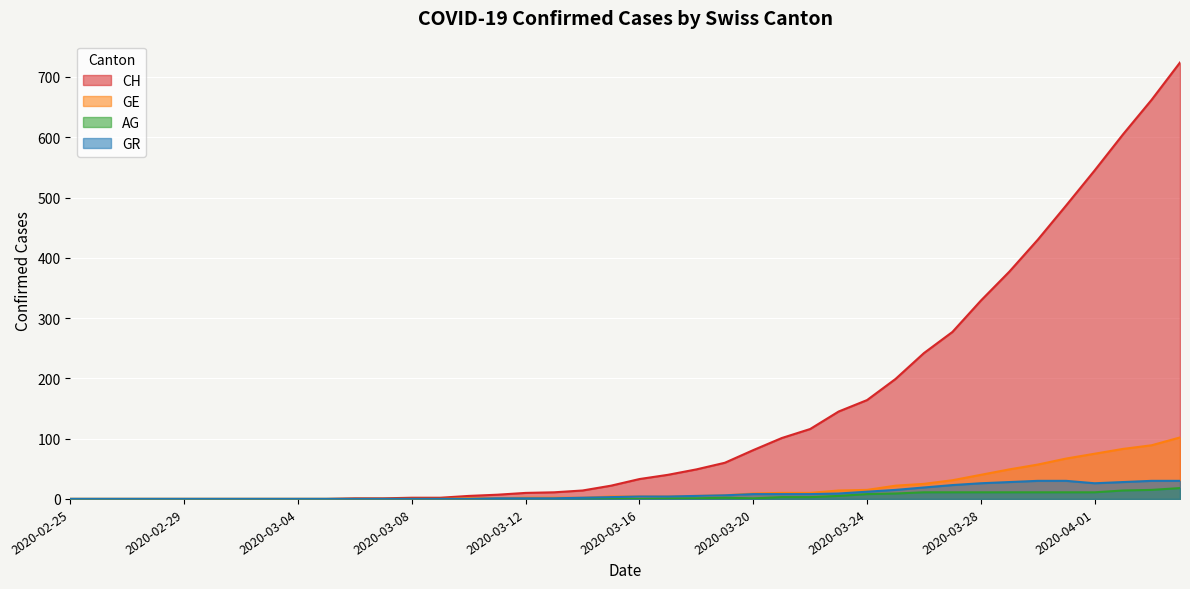

Reading left to right, extract all data points from this chart.

CH: 0	0	0	0	0	0	0	0	0	0	1	1	2	2	5	7	10	11	14	22	33	40	49	60	81	101	116	145	164	199	242	277	329	377	430	487	545	605	662	724
GE: 0	0	0	0	0	0	0	0	0	0	0	0	0	0	1	1	2	2	2	4	4	4	5	6	9	10	10	14	15	22	25	31	40	49	57	67	75	83	89	102
AG: 0	0	0	0	0	0	0	0	0	0	0	0	0	0	0	0	0	0	1	1	0	1	1	2	1	3	3	5	8	9	11	11	11	11	11	11	11	14	15	18
GR: 0	0	0	0	0	0	0	0	0	0	0	0	0	0	0	1	1	1	2	3	4	4	5	6	8	8	8	9	12	15	19	23	26	28	30	30	26	28	30	30